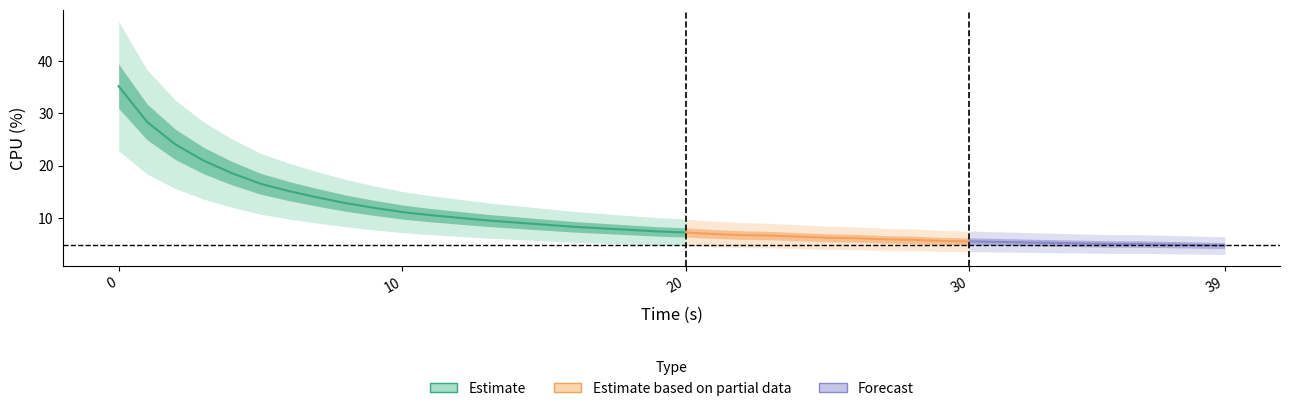

What is the difference between the second highest and minimum values?

23.6